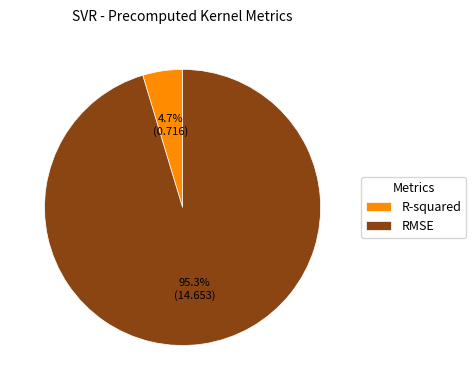

Which slice is the largest?

RMSE